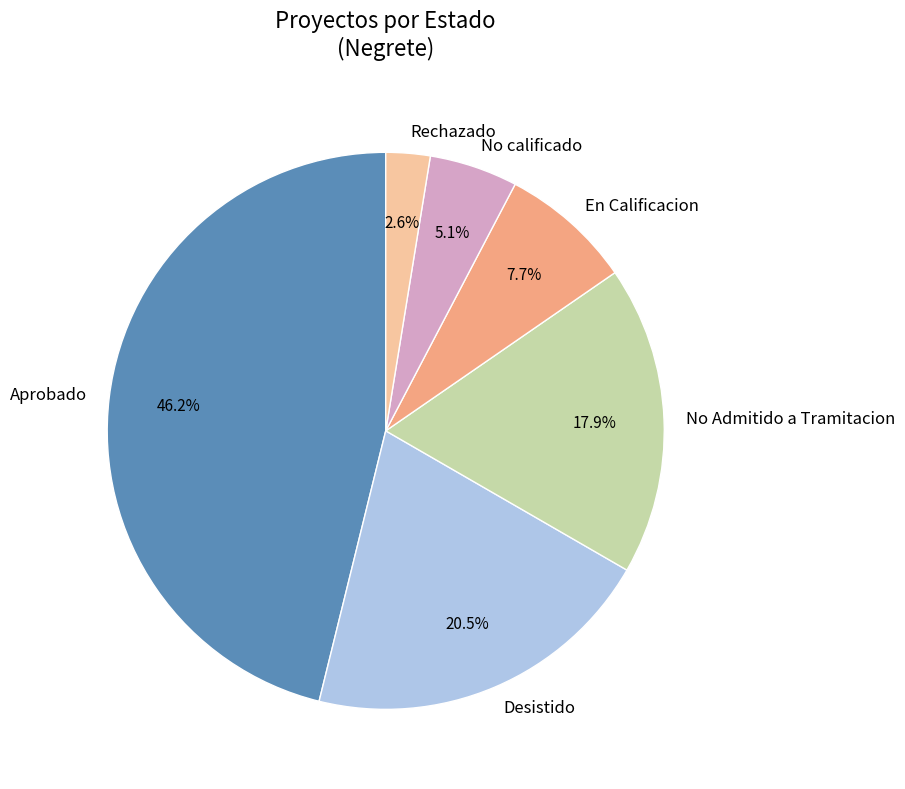

How much of the chart is everything except Rechazado?

97.4%